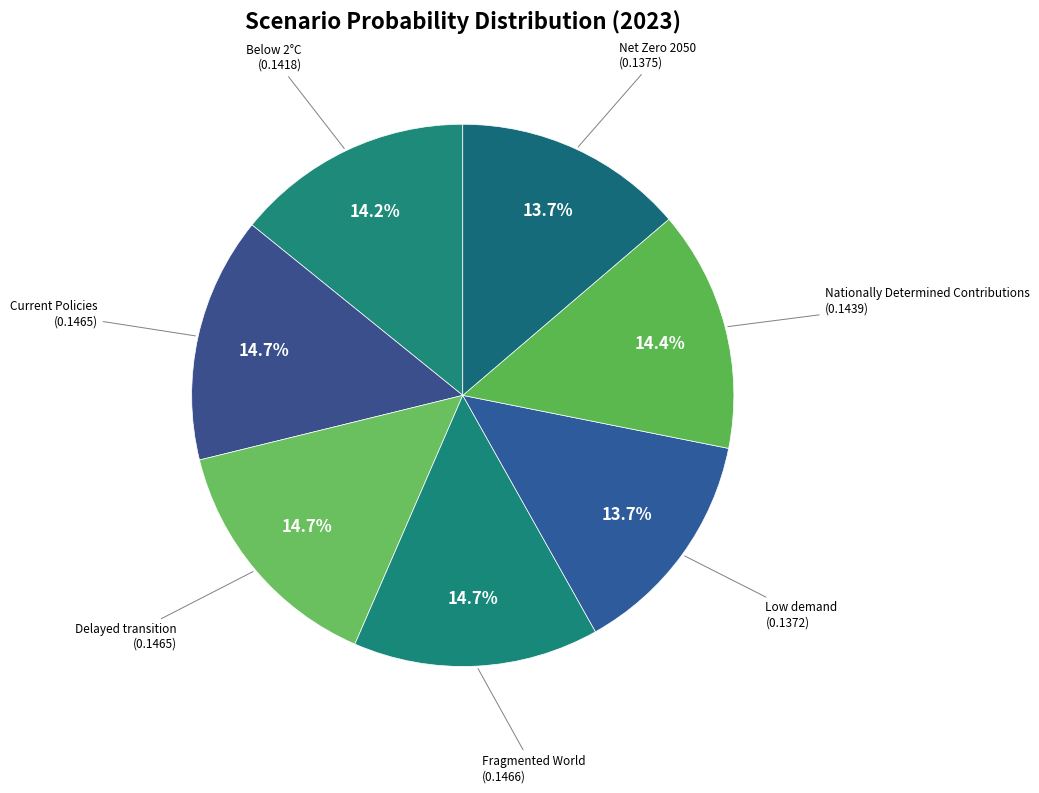

What portion of the pie excludes Nationally Determined Contributions?

85.6%